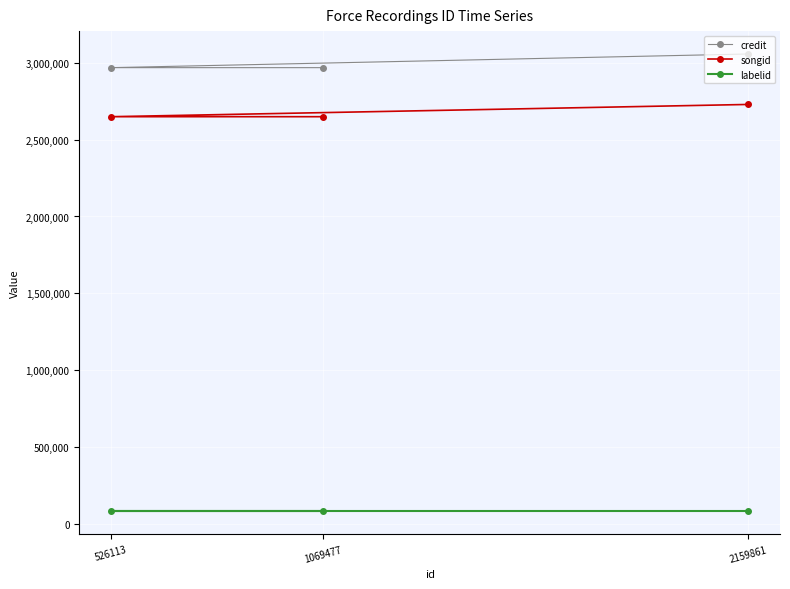

True or false: songid has a value of 2728403 at 2159861.

True